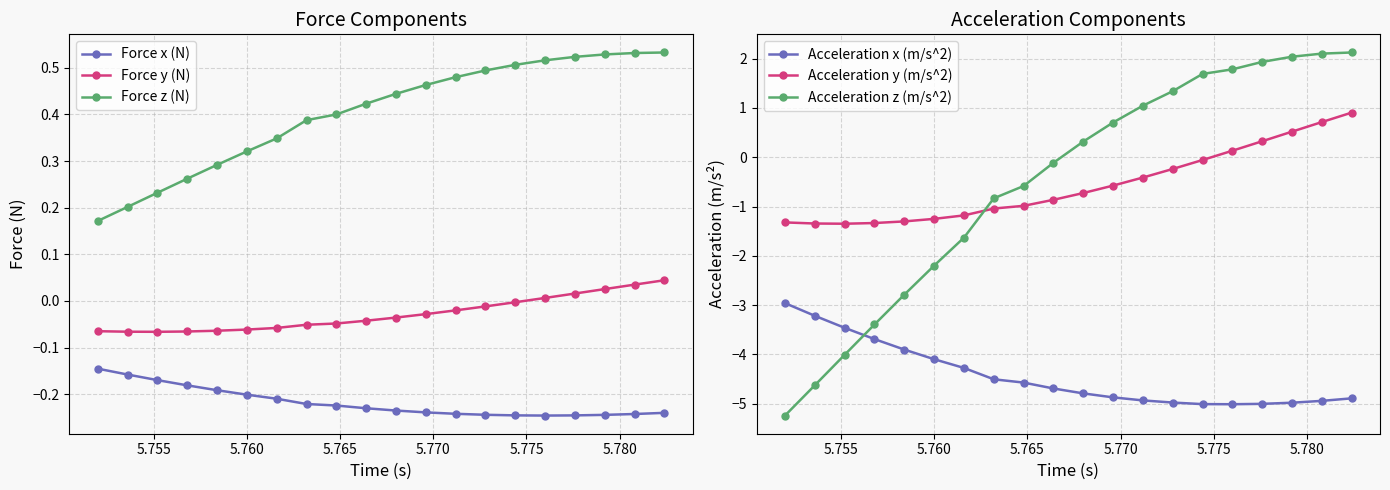

True or false: Force x (N) has more than 0 points higher than both neighbors.

False